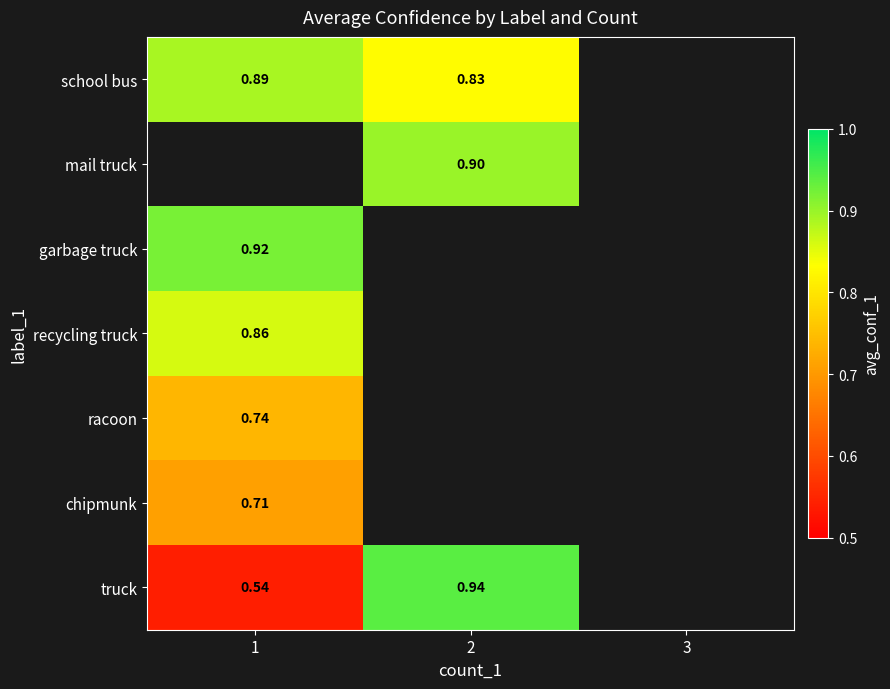

Is the value of truck at 2 greater than the value of recycling truck at 1?

Yes